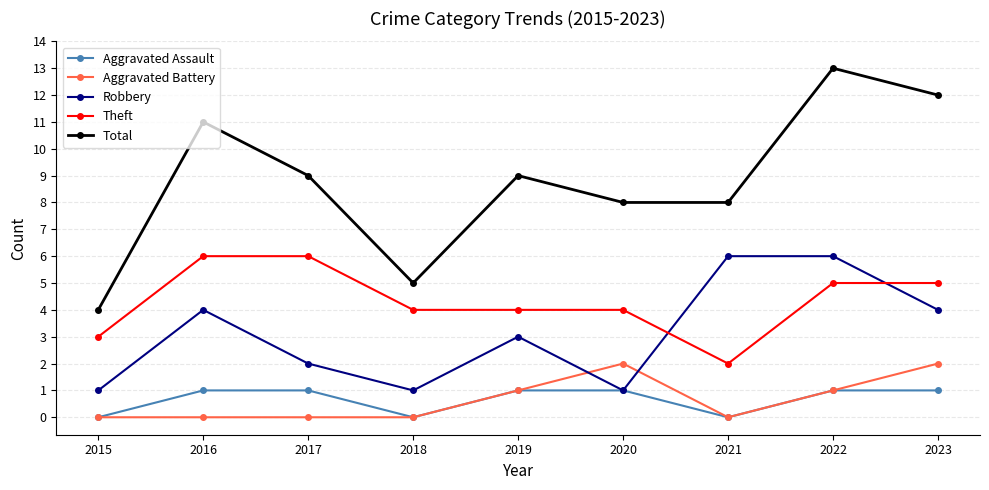

How many intersections are there between Robbery and Aggravated Battery?

2